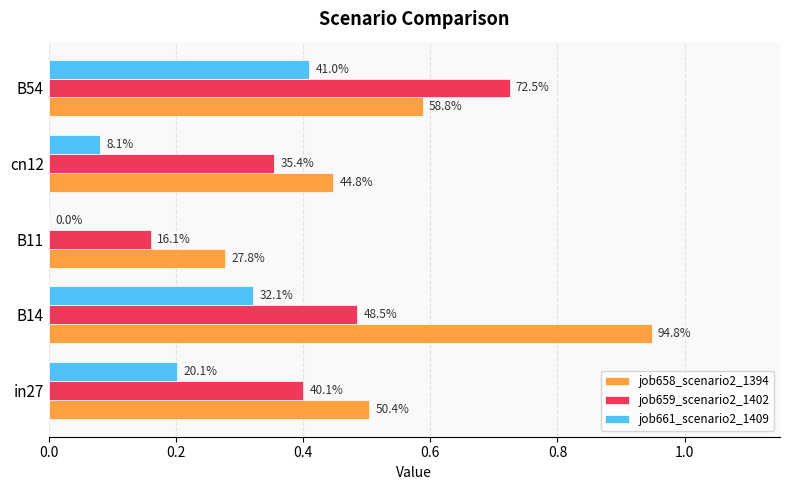

What is the difference between the maximum and second lowest values in the job659_scenario2_1402 series?

0.4